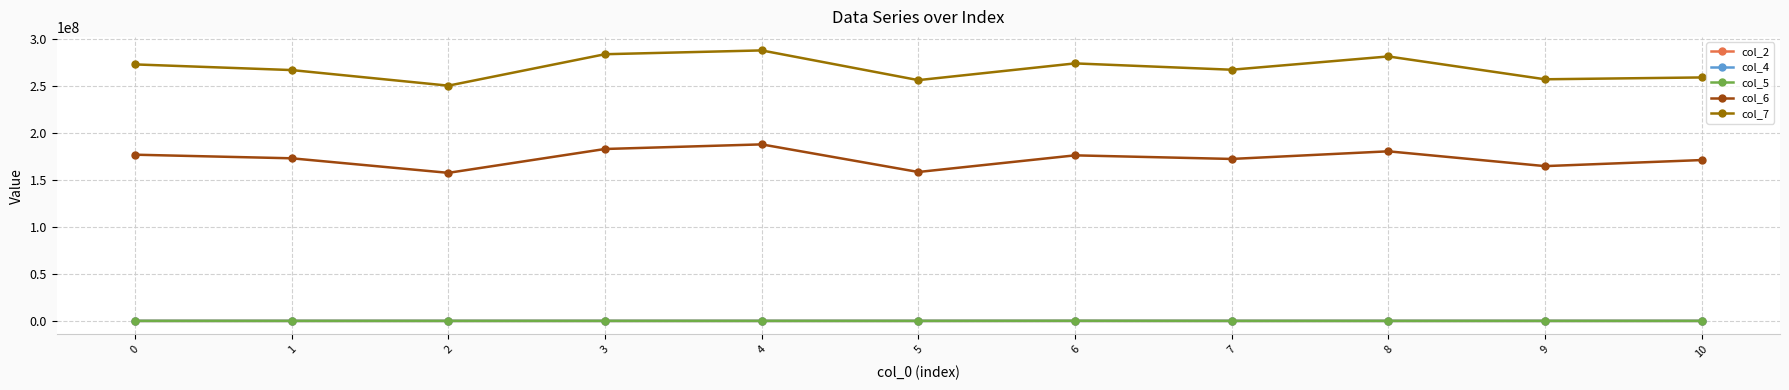

The col_7 series shows 283876875 at 3. True or false?

True